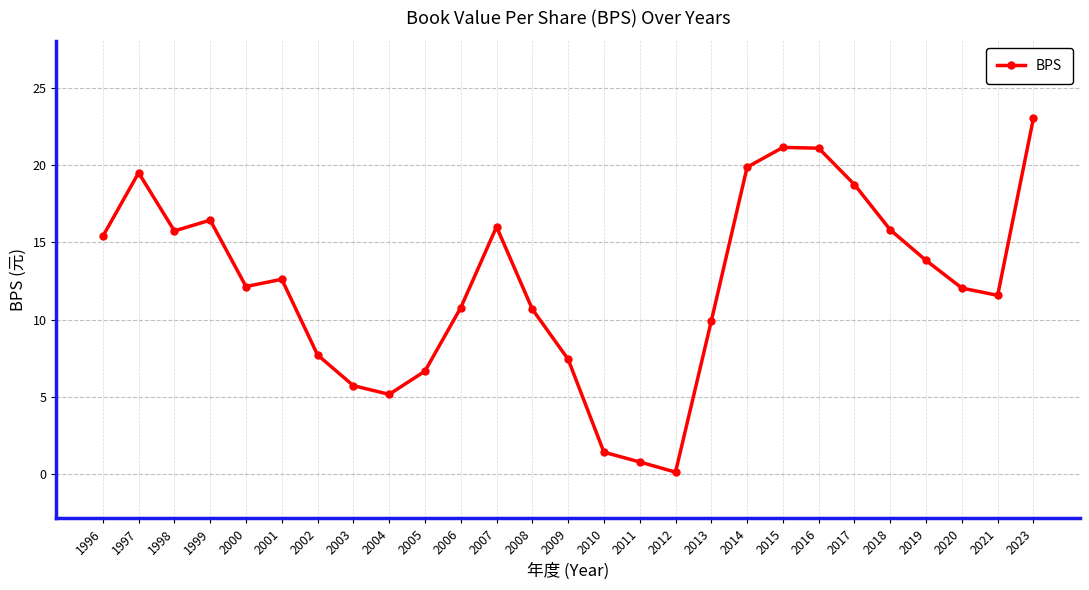

What value does the data have at 1999?

16.4